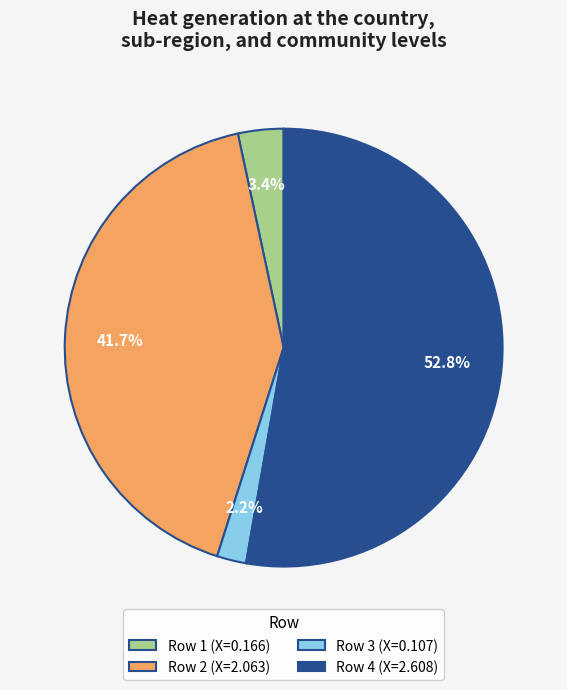

Rank the categories by value from lowest to highest.

Row 3 (X=0.107), Row 1 (X=0.166), Row 2 (X=2.063), Row 4 (X=2.608)